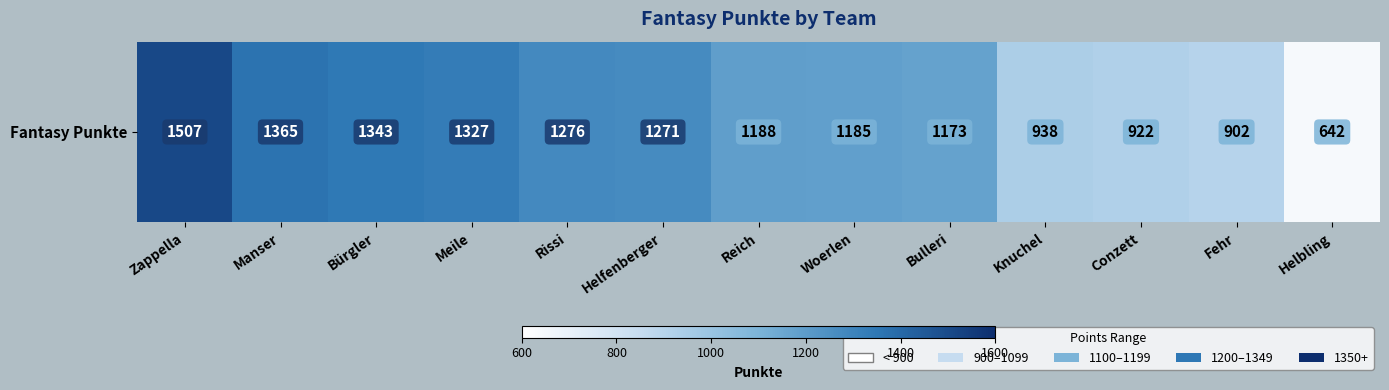

The value at Fehr is 221. True or false?

False